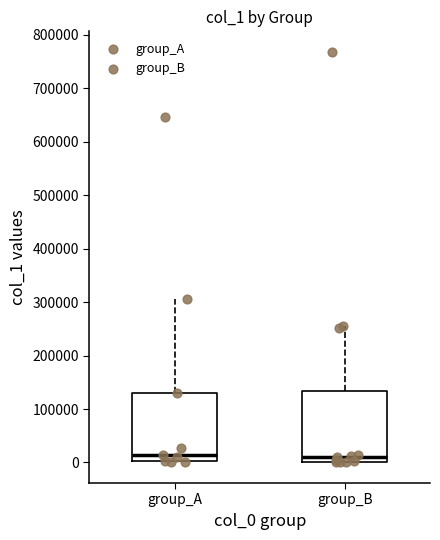

Where does the median line of the box for group_B sit on the y-axis? The values are not printed on the chart, so give them approximately, as read against the axis.

10000